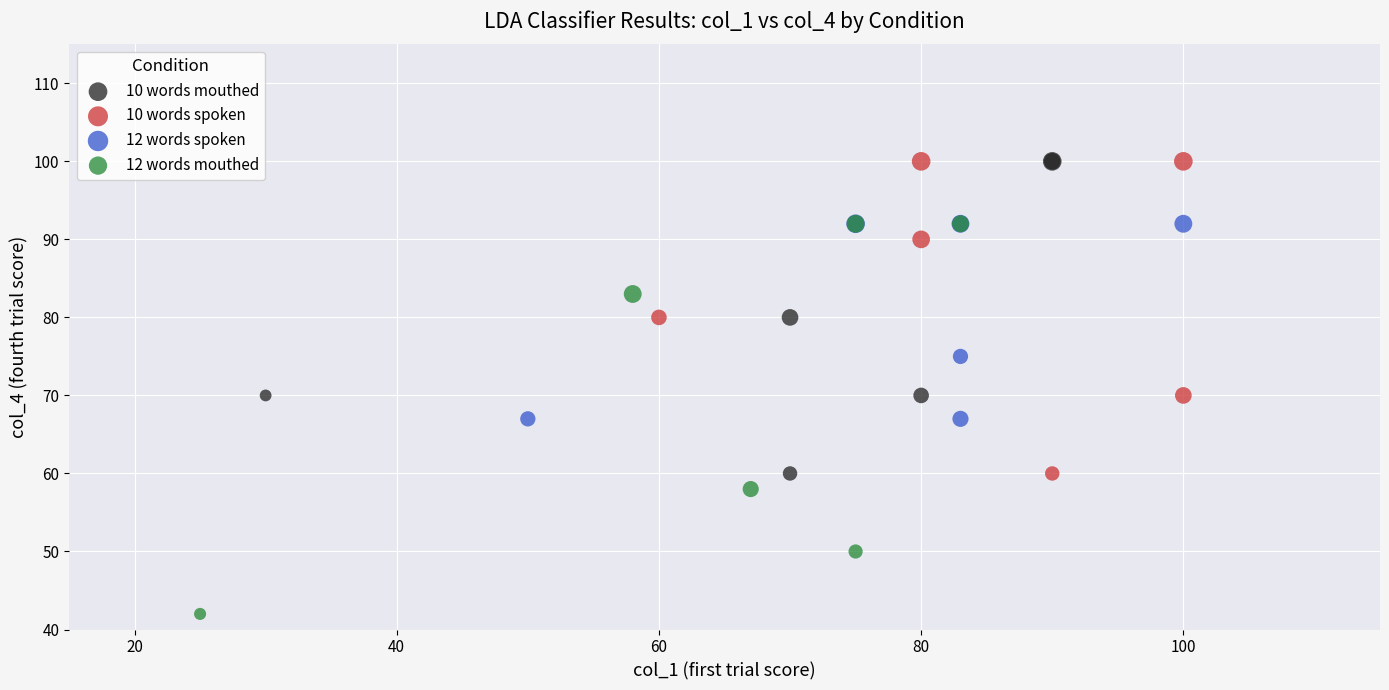

Which series has the largest Y range (max minus min)?

12 words mouthed